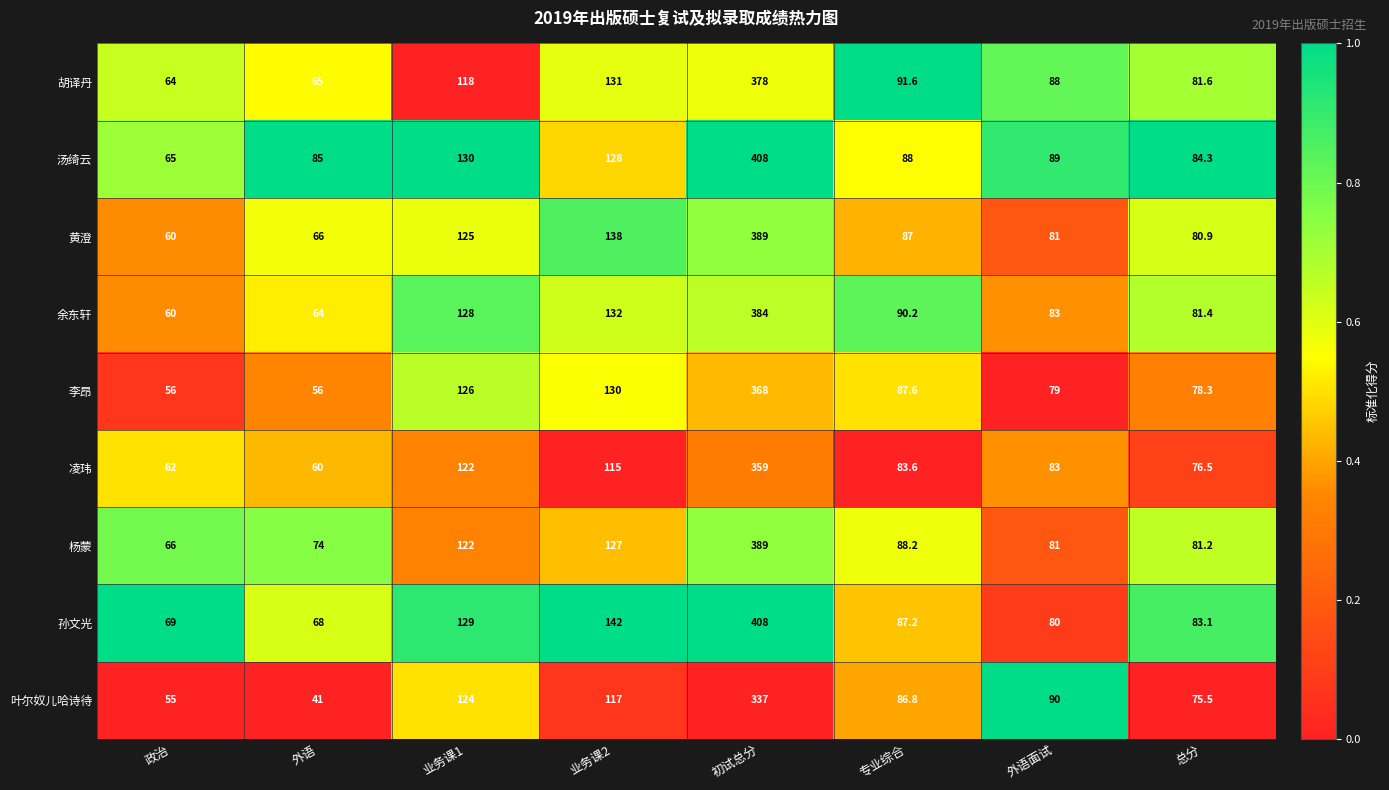

Is the value of 汤绮云 at 外语 greater than the value of 黄澄 at 政治?

Yes